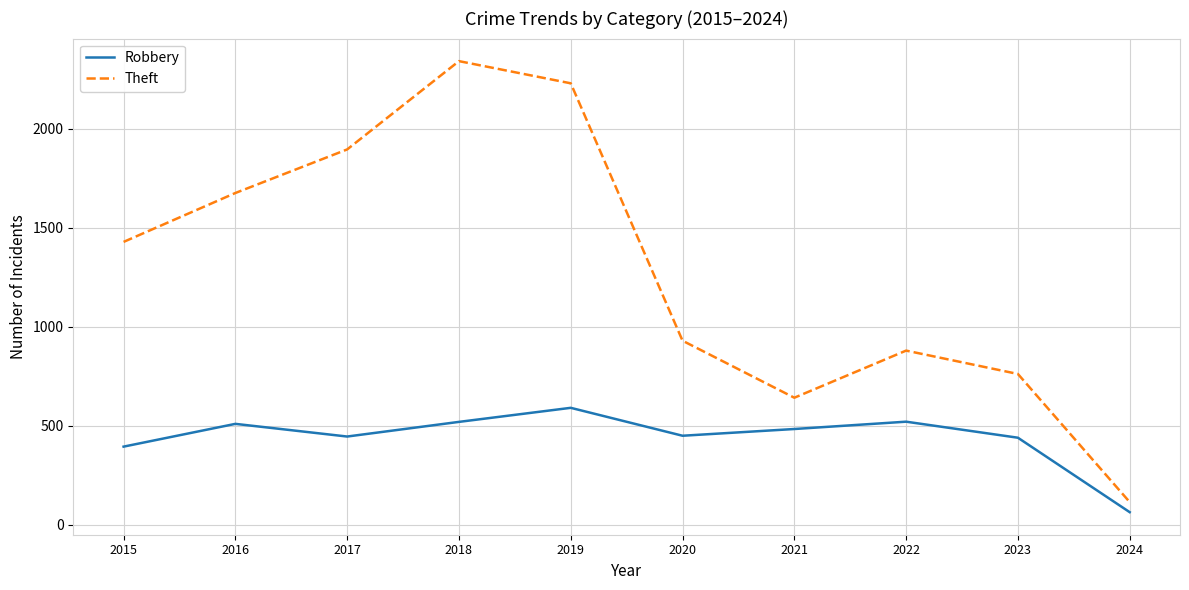

True or false: Theft and Robbery cross at least once.

False